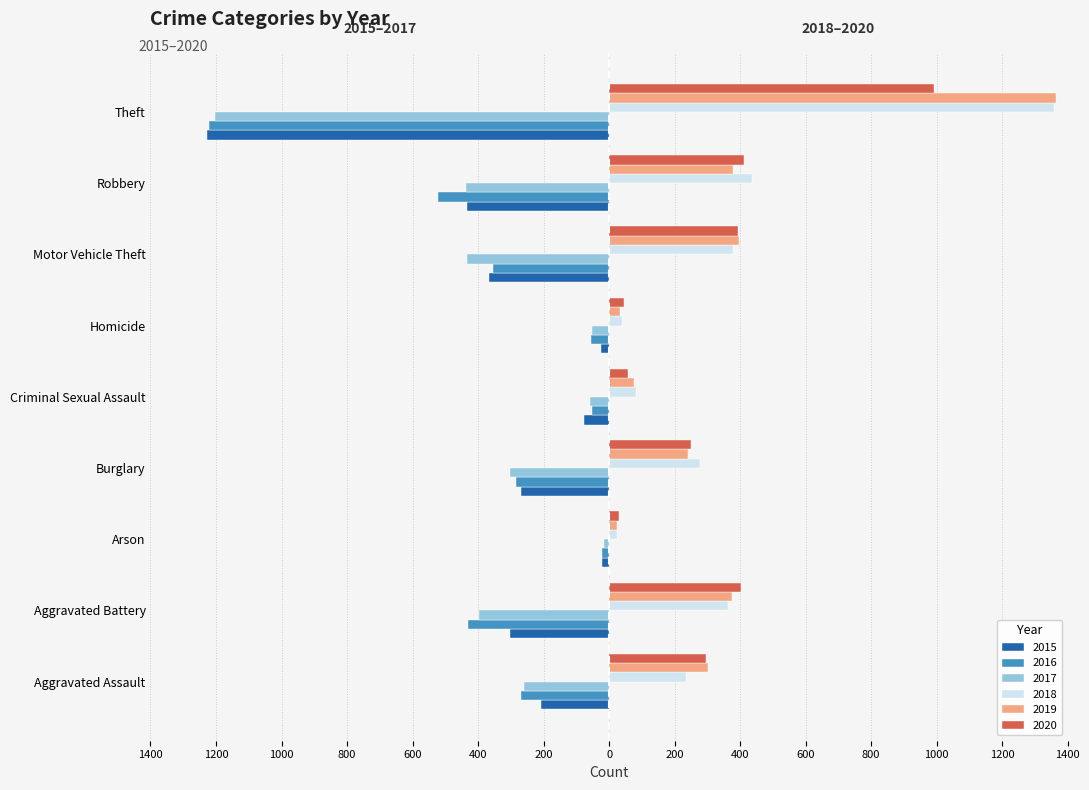

What are all the series names shown in the legend?

2015, 2016, 2017, 2018, 2019, 2020